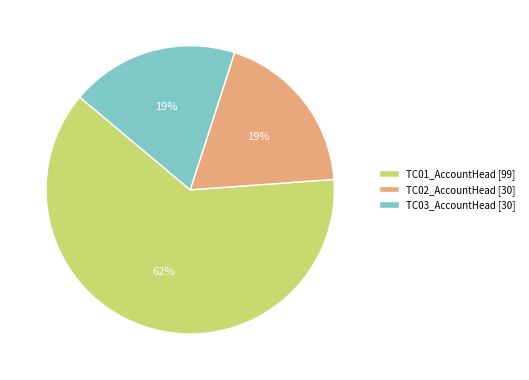

What percentage is the TC01_AccountHead slice, to the nearest percent?

62%